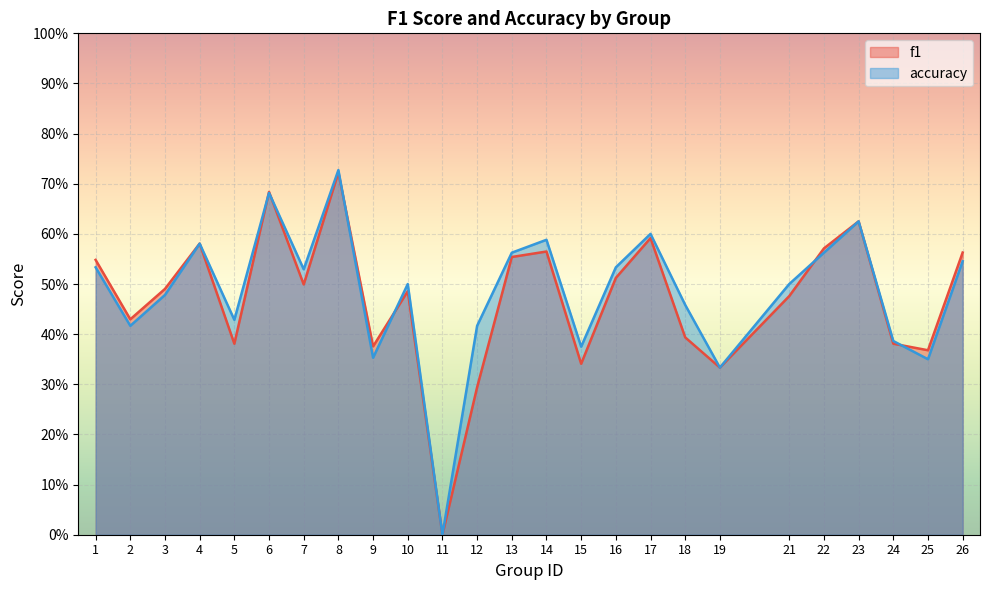

At how many categories does at least one series exceed 0?

24